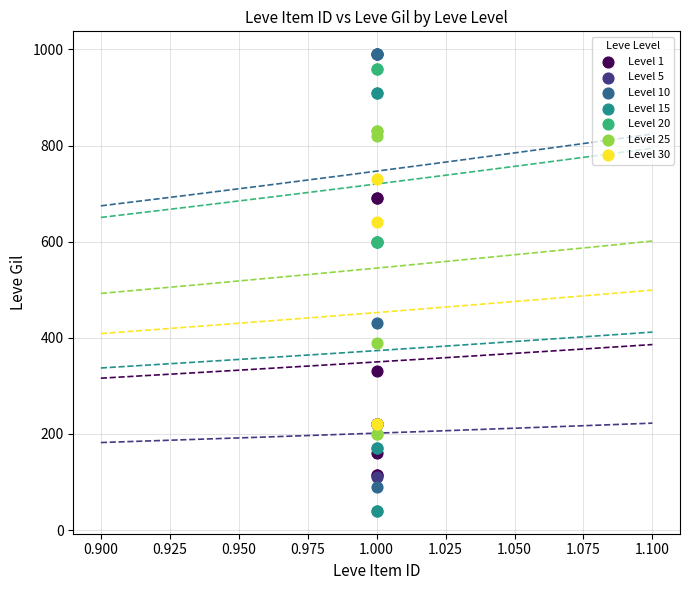

What are all the series names shown in the legend?

Level 1, Level 5, Level 10, Level 15, Level 20, Level 25, Level 30